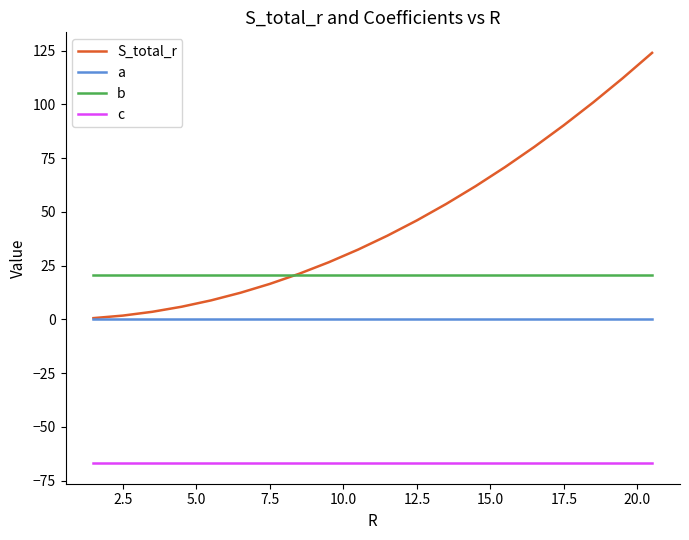

Which series has the widest spread of values?

S_total_r